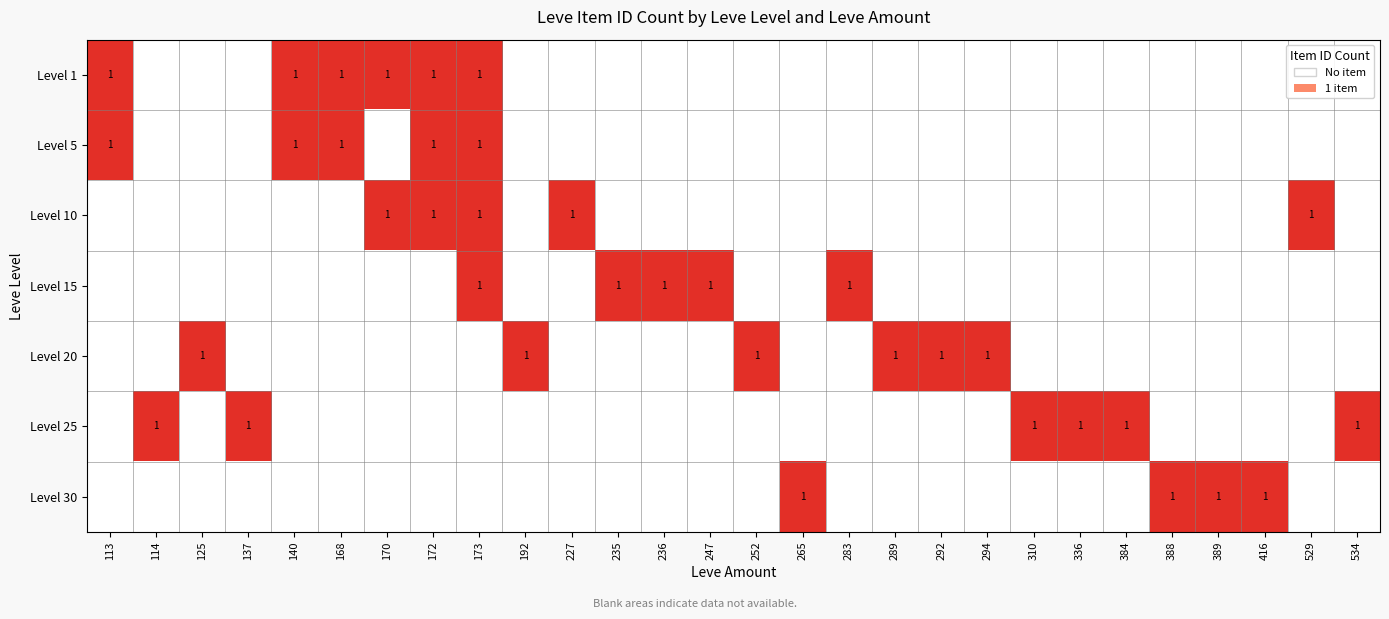

What is the difference between the second highest and minimum values in the 5 series?

1